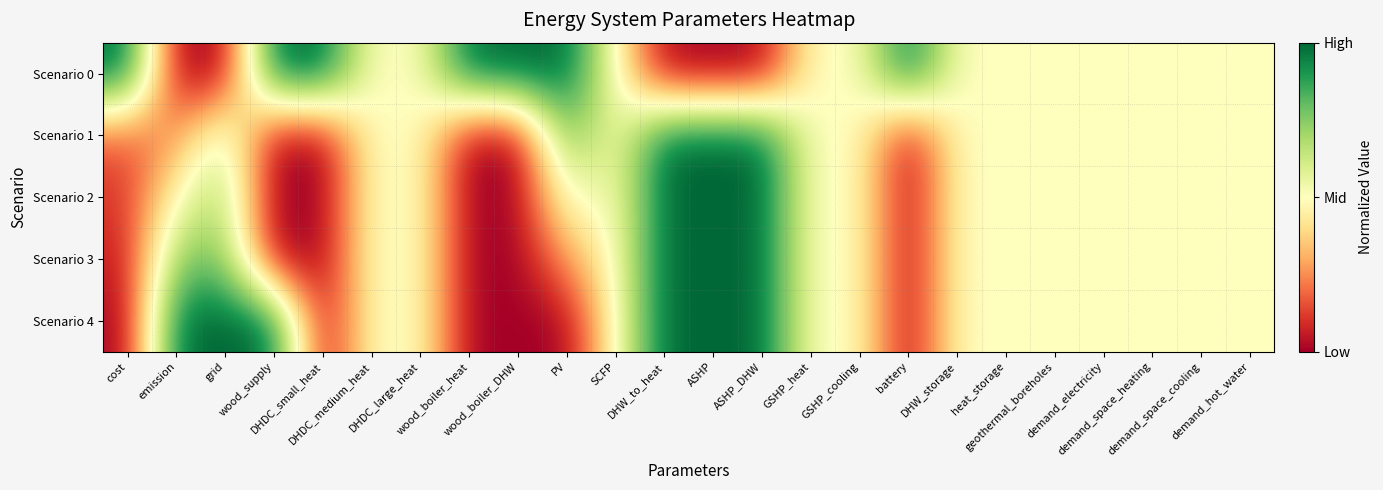

Reading left to right, what are all the values shown in this chart?

Scenario 0: cost=1.0	emission=0.0	grid=0.0	wood_supply=1.0	DHDC_small_heat=1.0	DHDC_medium_heat=0.5	DHDC_large_heat=0.5	wood_boiler_heat=1.0	wood_boiler_DHW=1.0	PV=1.0	SCFP=0.5	DHW_to_heat=0.0	ASHP=0.0	ASHP_DHW=0.0	GSHP_heat=0.5	GSHP_cooling=0.5	battery=1.0	DHW_storage=0.5	heat_storage=0.5	geothermal_boreholes=0.5	demand_electricity=0.5	demand_space_heating=0.5	demand_space_cooling=0.5	demand_hot_water=0.5
Scenario 1: cost=0.2	emission=0.3	grid=0.7	wood_supply=0.0	DHDC_small_heat=0.0	DHDC_medium_heat=0.5	DHDC_large_heat=0.5	wood_boiler_heat=0.0	wood_boiler_DHW=0.0	PV=0.8	SCFP=0.5	DHW_to_heat=1.0	ASHP=1.0	ASHP_DHW=1.0	GSHP_heat=0.5	GSHP_cooling=0.5	battery=0.0	DHW_storage=0.5	heat_storage=0.5	geothermal_boreholes=0.5	demand_electricity=0.5	demand_space_heating=0.5	demand_space_cooling=0.5	demand_hot_water=0.5
Scenario 2: cost=0.1	emission=0.5	grid=0.7	wood_supply=0.0	DHDC_small_heat=0.0	DHDC_medium_heat=0.5	DHDC_large_heat=0.5	wood_boiler_heat=0.0	wood_boiler_DHW=0.0	PV=0.5	SCFP=0.5	DHW_to_heat=1.0	ASHP=1.0	ASHP_DHW=1.0	GSHP_heat=0.5	GSHP_cooling=0.5	battery=0.0	DHW_storage=0.5	heat_storage=0.5	geothermal_boreholes=0.5	demand_electricity=0.5	demand_space_heating=0.5	demand_space_cooling=0.5	demand_hot_water=0.5
Scenario 3: cost=0.1	emission=0.7	grid=0.8	wood_supply=0.0	DHDC_small_heat=0.0	DHDC_medium_heat=0.5	DHDC_large_heat=0.5	wood_boiler_heat=0.0	wood_boiler_DHW=0.0	PV=0.3	SCFP=0.5	DHW_to_heat=1.0	ASHP=1.0	ASHP_DHW=1.0	GSHP_heat=0.5	GSHP_cooling=0.5	battery=0.0	DHW_storage=0.5	heat_storage=0.5	geothermal_boreholes=0.5	demand_electricity=0.5	demand_space_heating=0.5	demand_space_cooling=0.5	demand_hot_water=0.5
Scenario 4: cost=0.0	emission=1.0	grid=1.0	wood_supply=1.0	DHDC_small_heat=0.0	DHDC_medium_heat=0.5	DHDC_large_heat=0.5	wood_boiler_heat=0.0	wood_boiler_DHW=0.0	PV=0.0	SCFP=0.5	DHW_to_heat=1.0	ASHP=1.0	ASHP_DHW=1.0	GSHP_heat=0.5	GSHP_cooling=0.5	battery=0.0	DHW_storage=0.5	heat_storage=0.5	geothermal_boreholes=0.5	demand_electricity=0.5	demand_space_heating=0.5	demand_space_cooling=0.5	demand_hot_water=0.5